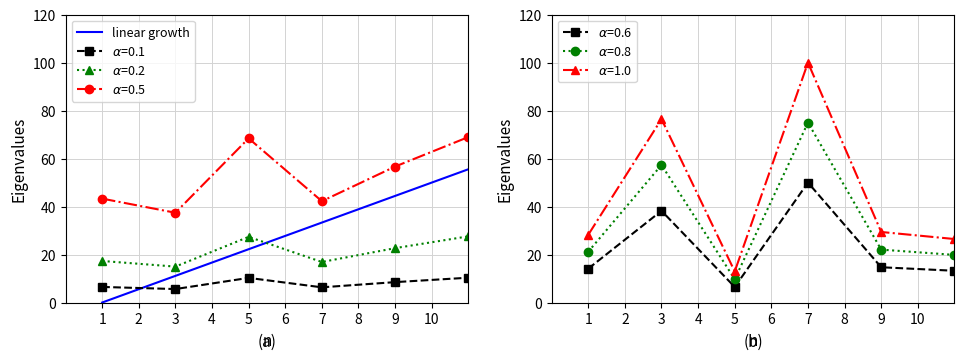

What is the maximum value shown in the chart?

100.0